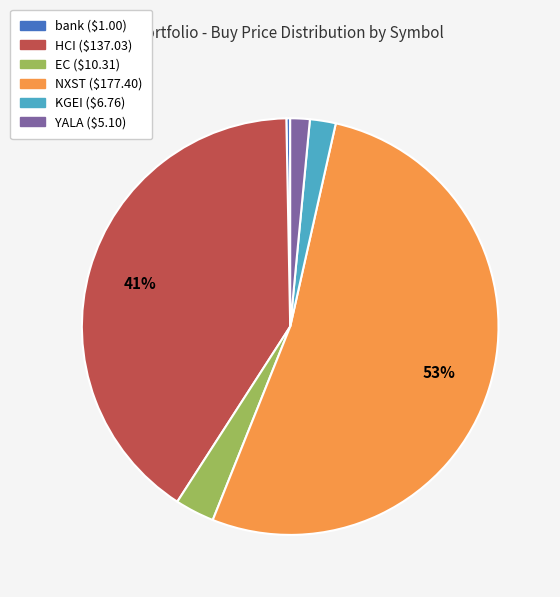

To the nearest percent, what is the difference between the HCI and EC slice percentages?

38%